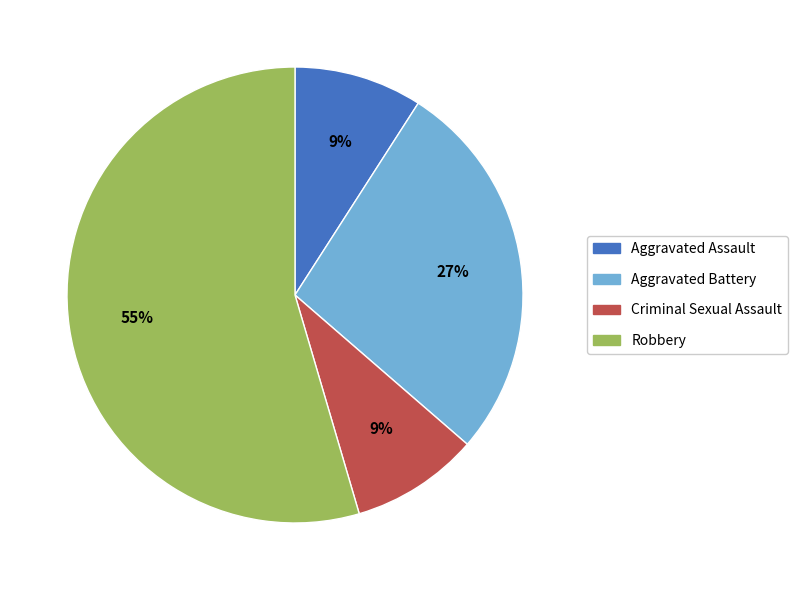

To the nearest percent, what percentage of the pie is Robbery?

55%